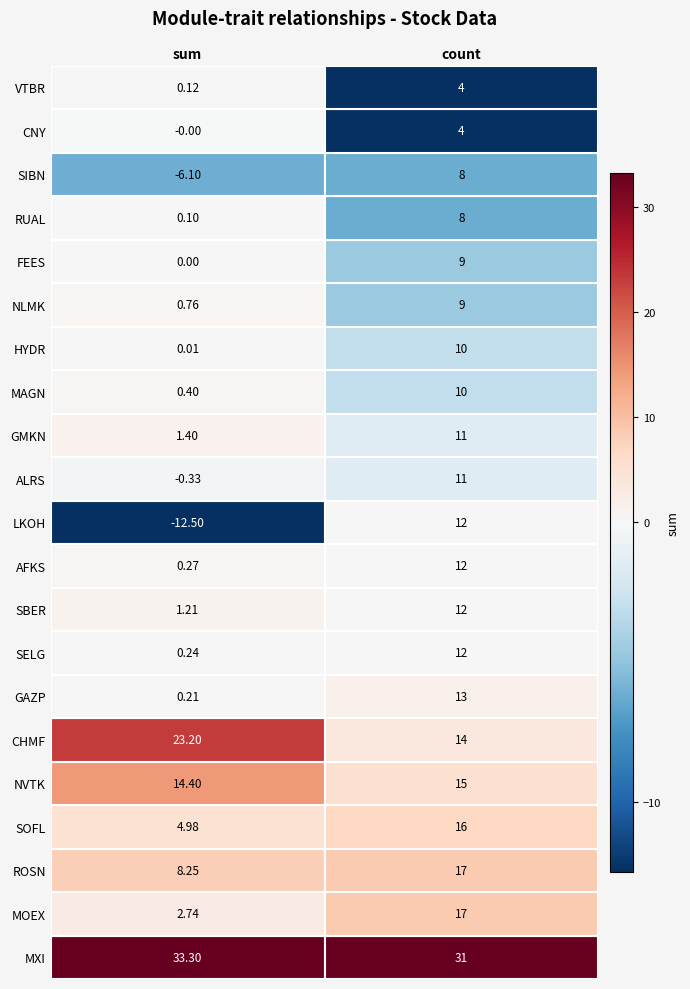

What is the approximate value of CHMF at sum?

23.2